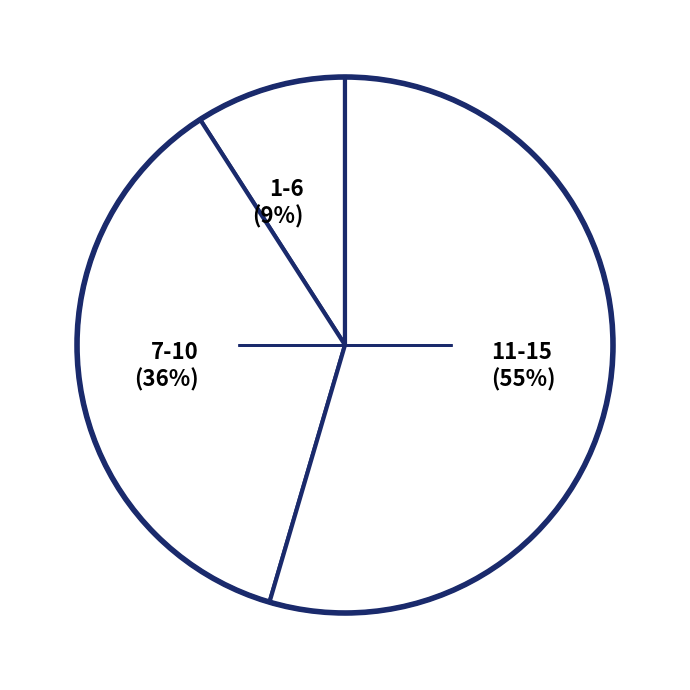

Is it true that 11-15 is 55% of the pie?

True